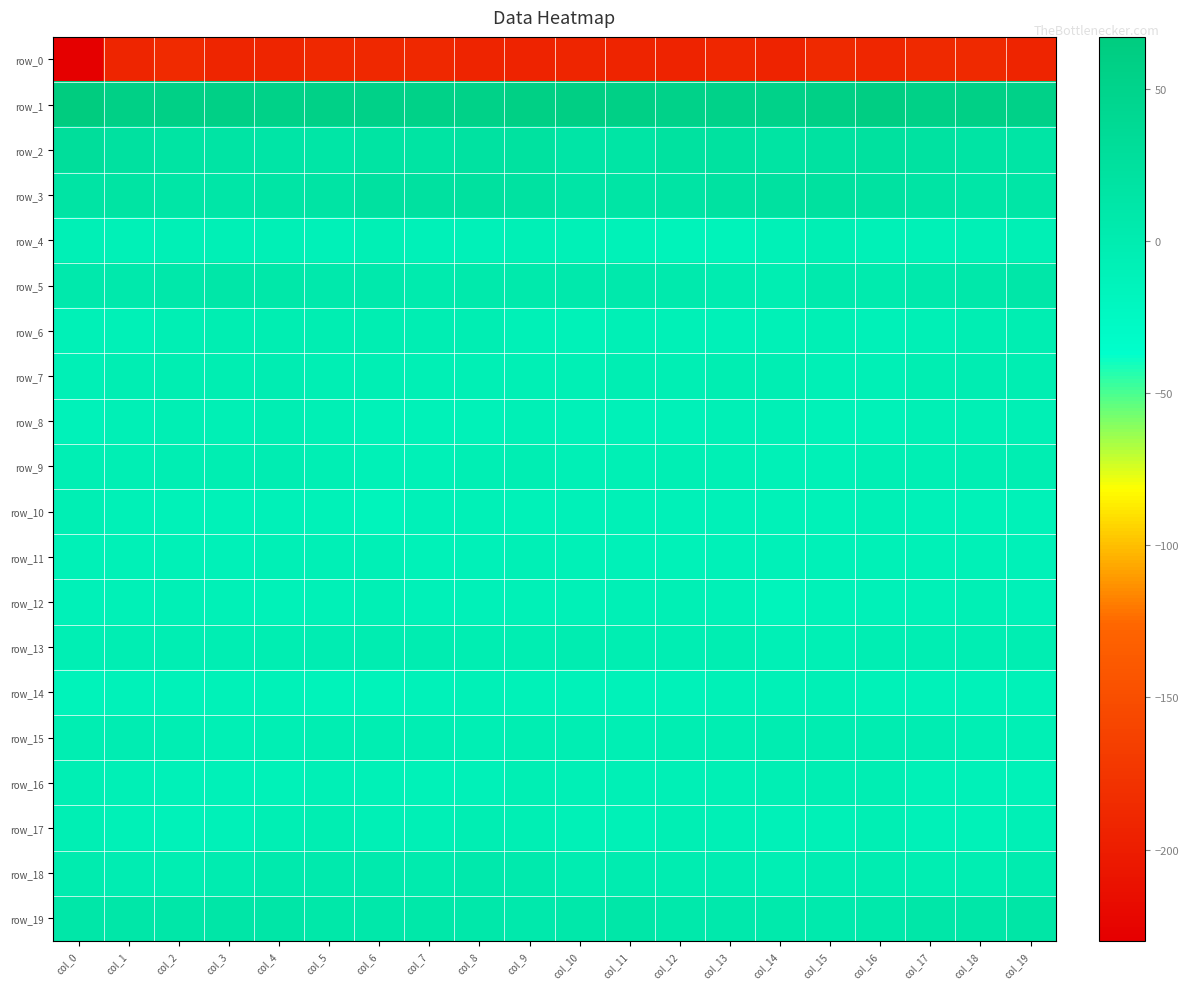

True or false: row_16 has a value of -7.3 at col_5.

True